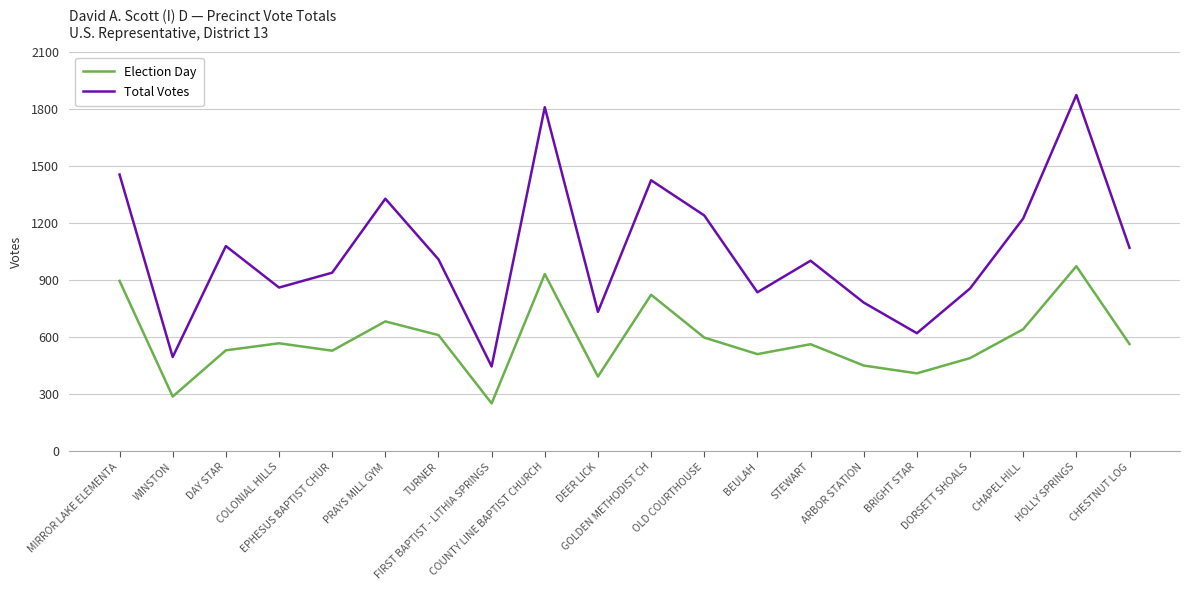

List the series in order of their overall mean, highest first.

Total Votes, Election Day